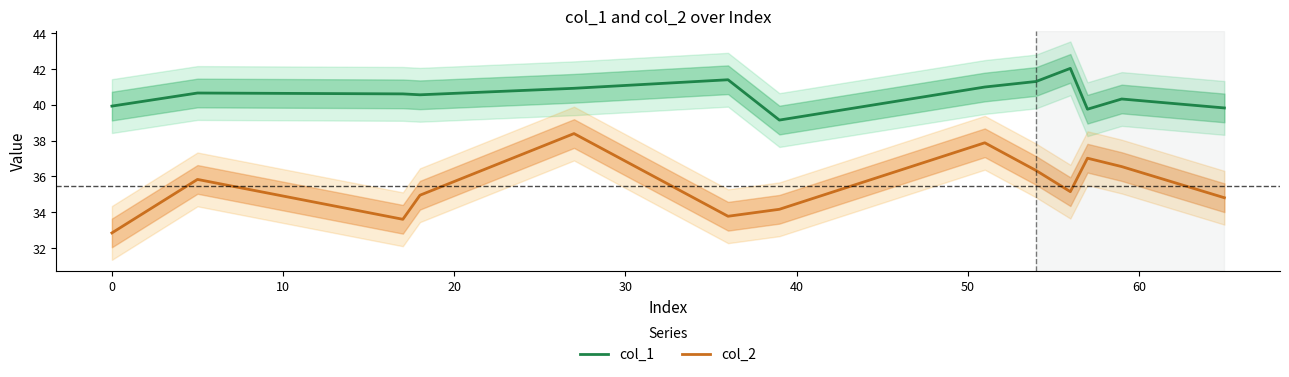

True or false: col_1 and col_2 cross at least once.

False